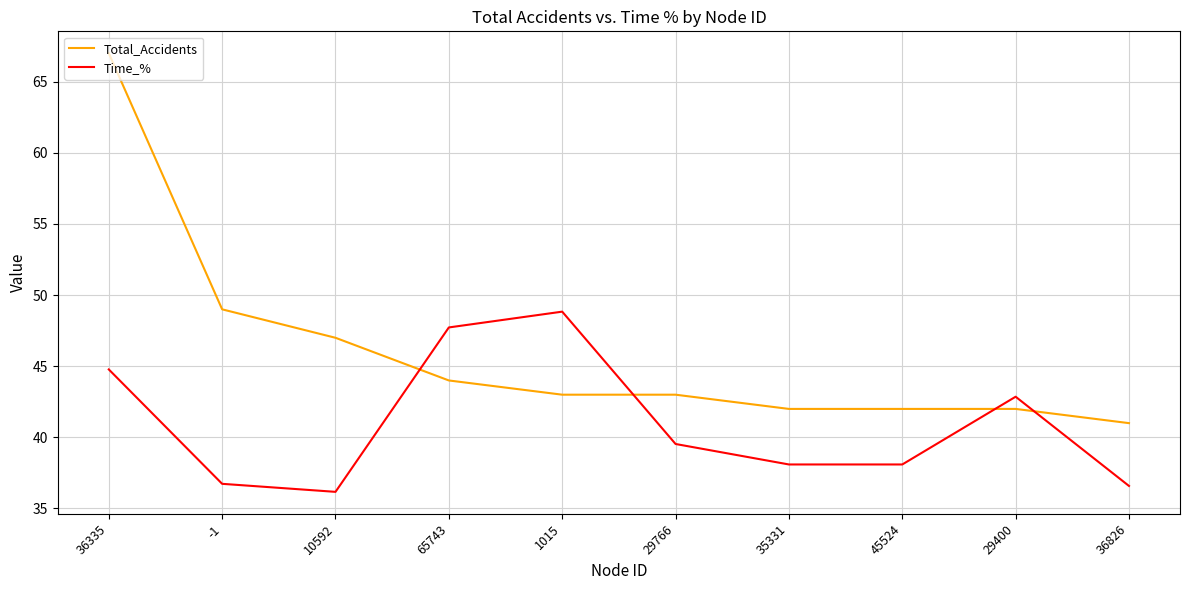

Where do Time_% and Total_Accidents first cross each other?

10592 and 65743